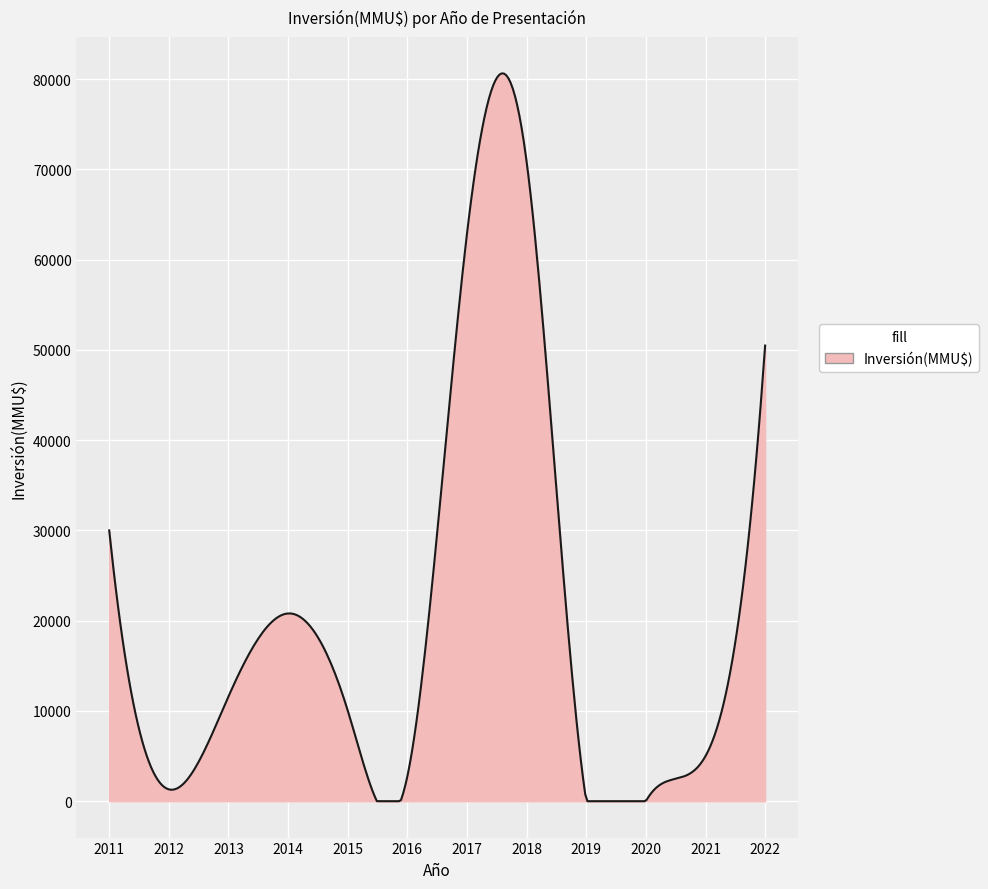

Which label corresponds to the smallest value in the chart?

2019